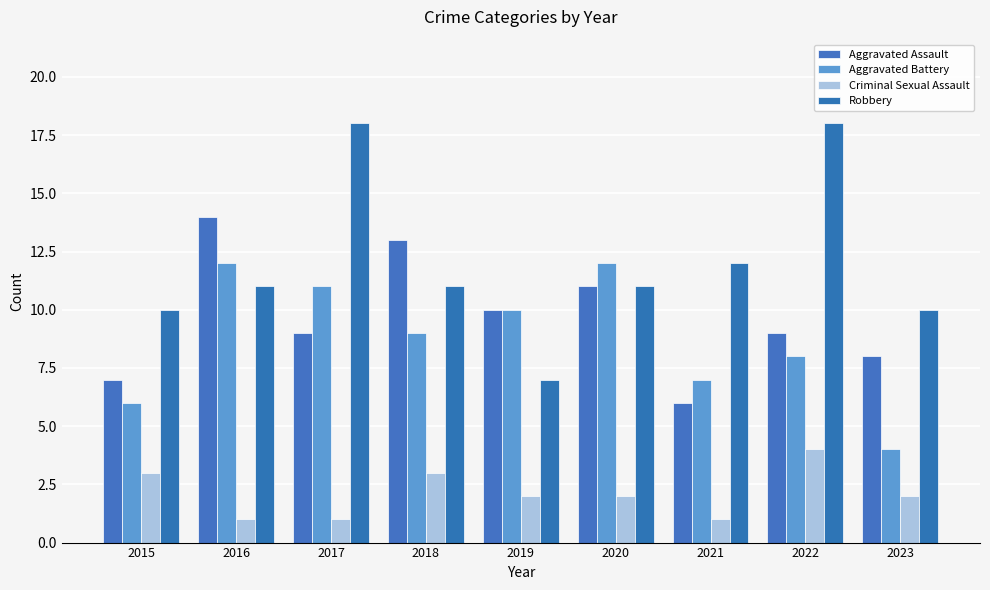

Read the Aggravated Assault value at 2023.

8